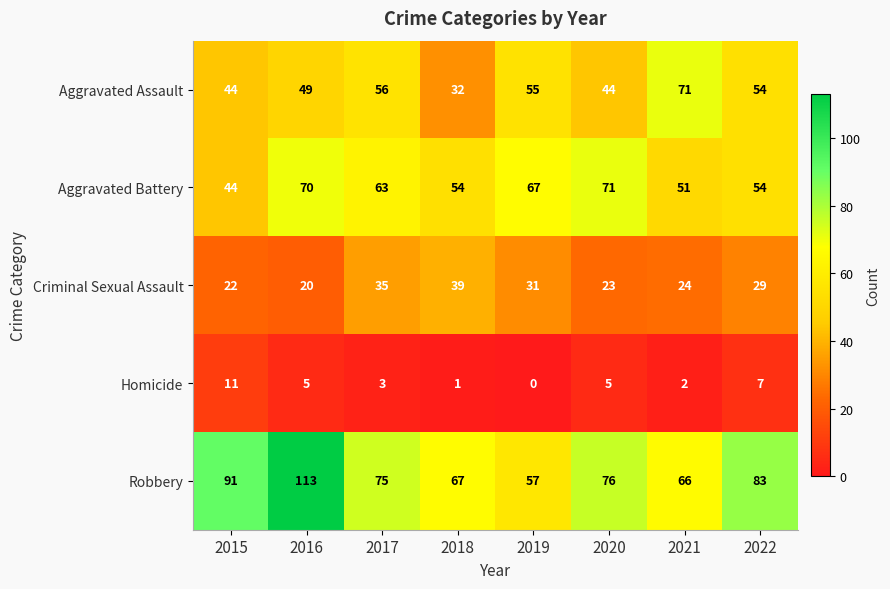

What is the difference between the Criminal Sexual Assault values at 2015 and 2019?

9